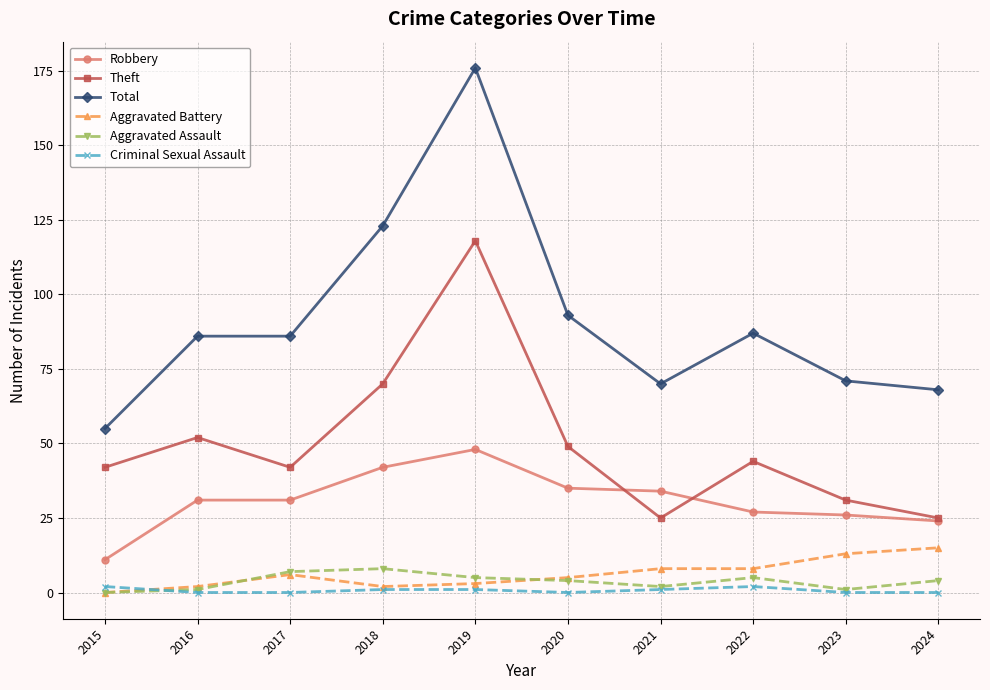

How many distinct data groups are displayed?

6